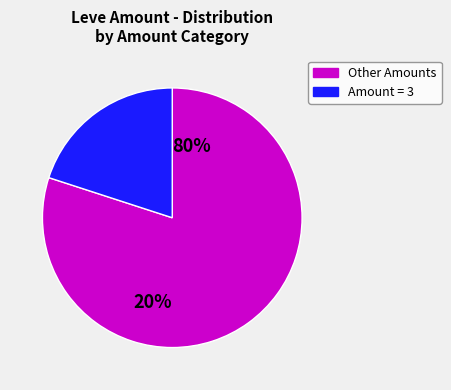

True or false: 5 (Chanterelle) accounts for 24% of the total.

False